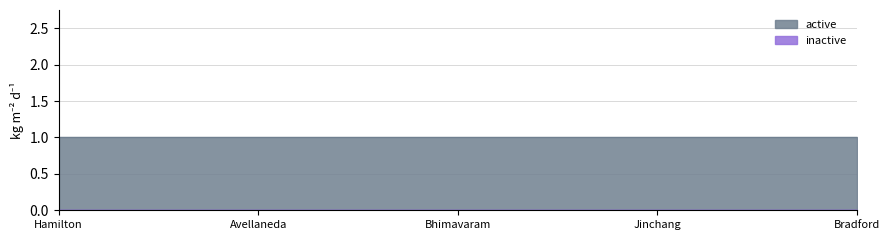

Does the chart have visible grid lines?

Yes